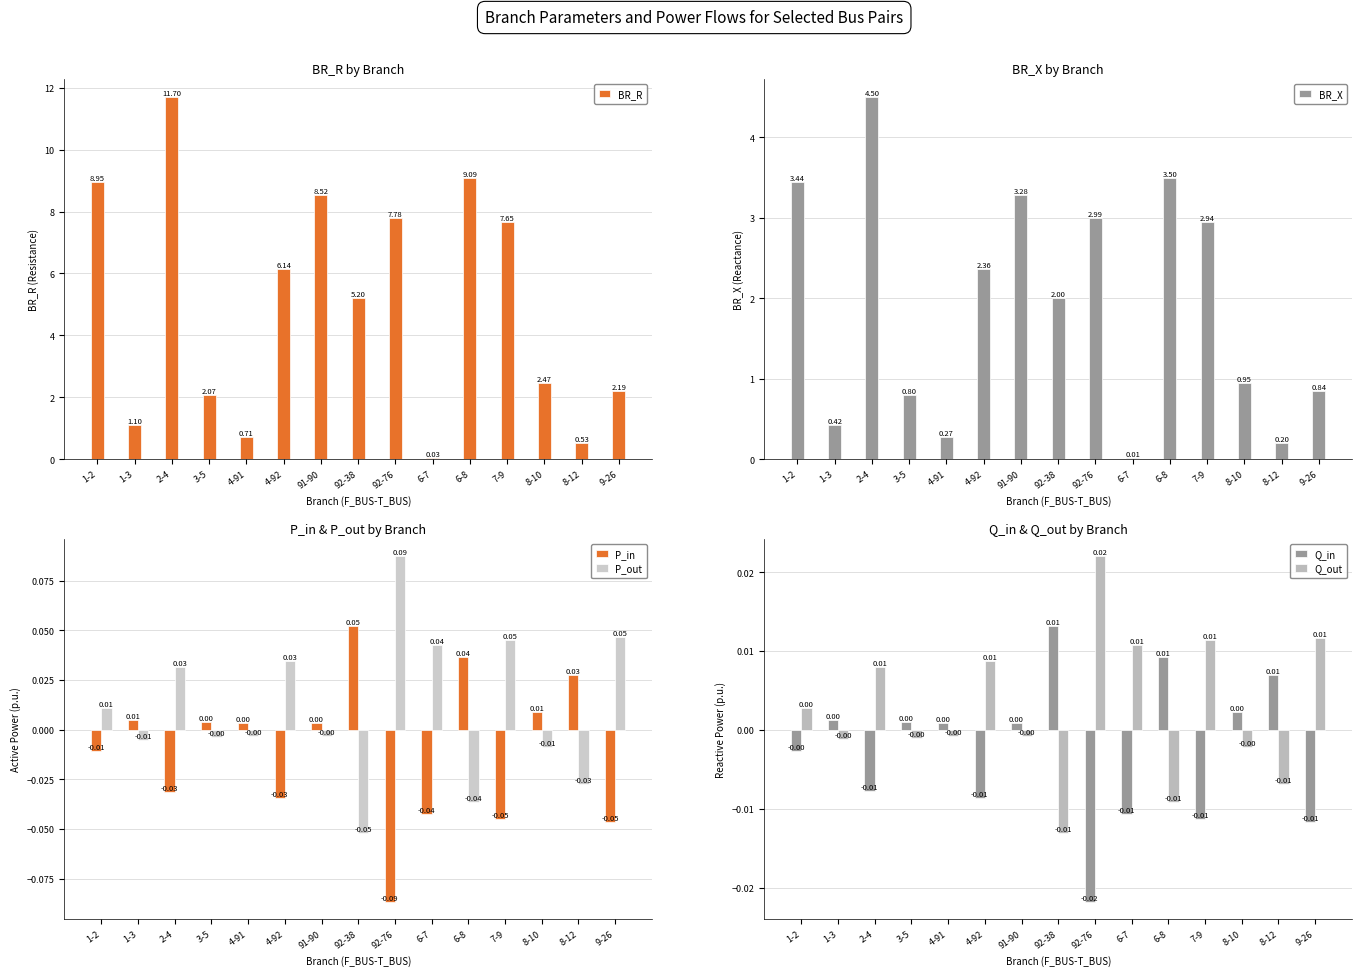

List the series in order of their peak value, lowest first.

Q_in, Q_out, P_in, P_out, BR_X, BR_R